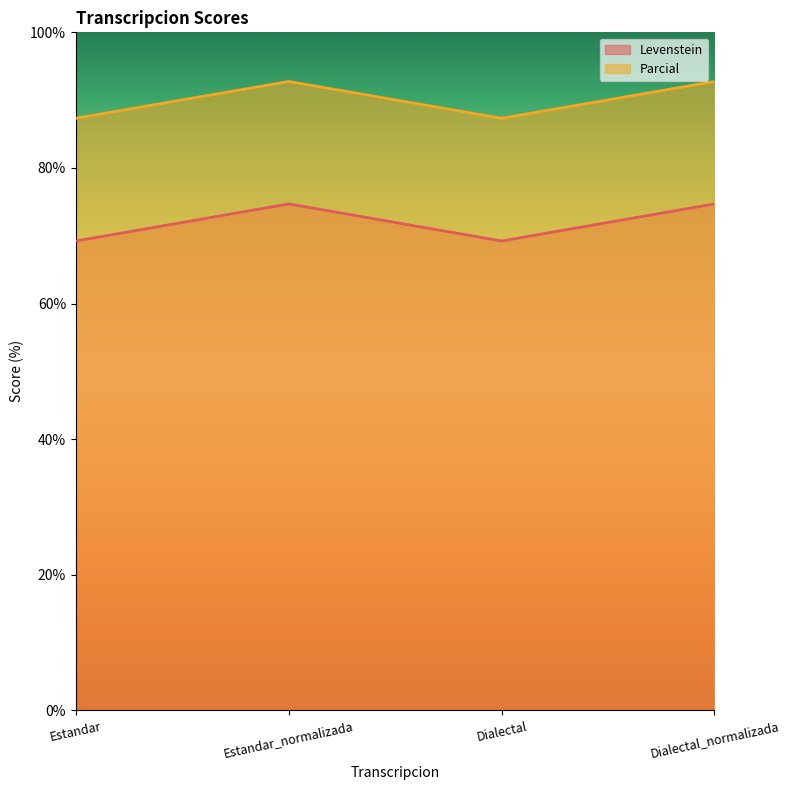

What is the difference between the maximum and minimum values in the Levenstein series?

5.5